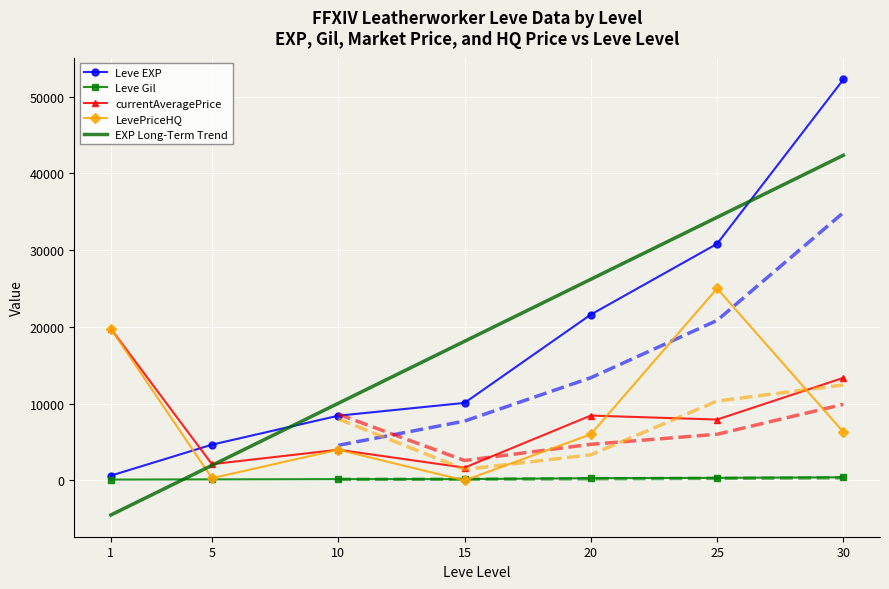

What is the difference between the LevePriceHQ values at 5 and 15?

299.0